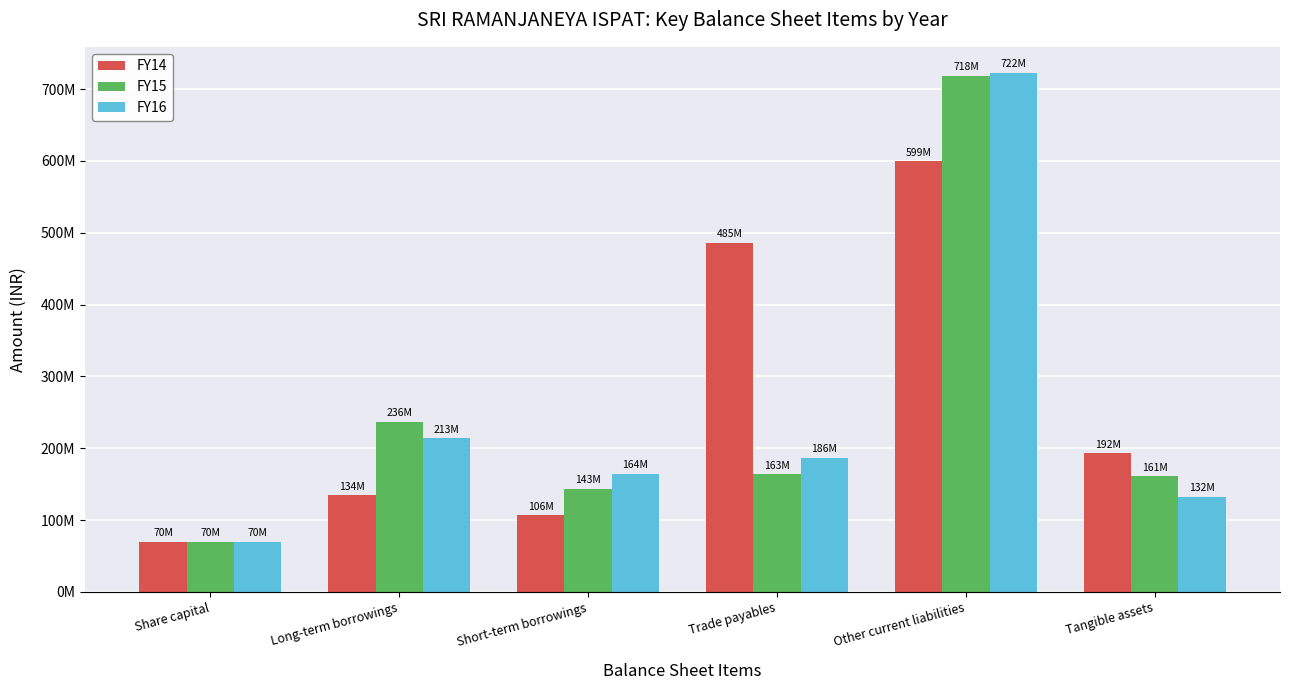

Does the chart contain stacked bars?

No